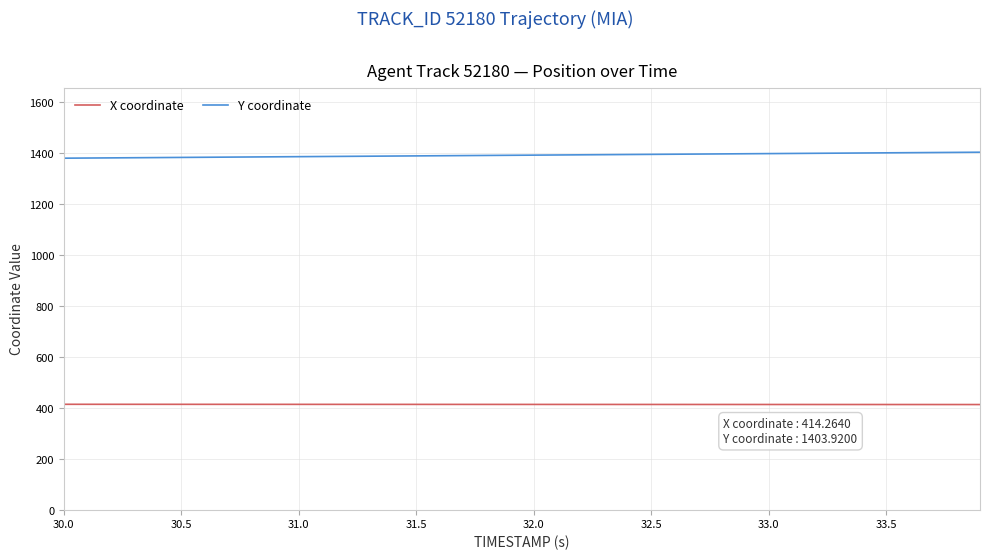

List the series in order of their peak value, lowest first.

X coordinate, Y coordinate